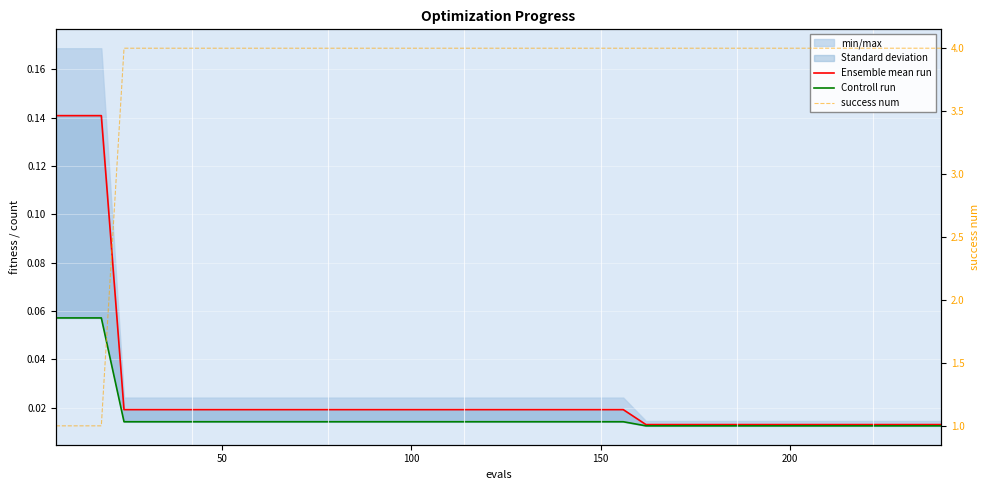

Is this an area chart (filled region under the line)?

No